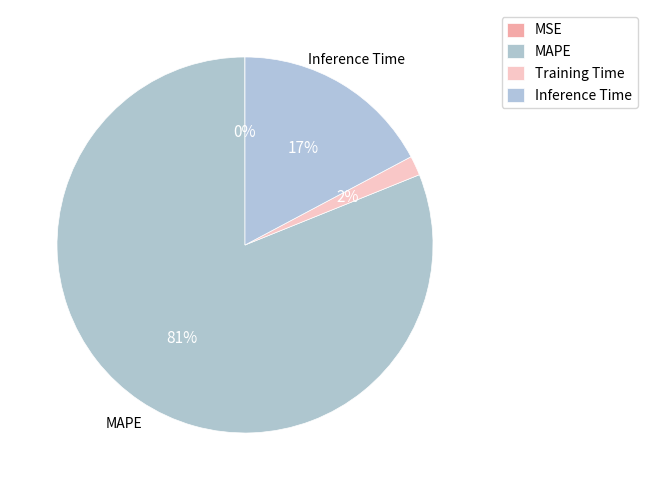

Is it true that MAPE is 91% of the pie?

False